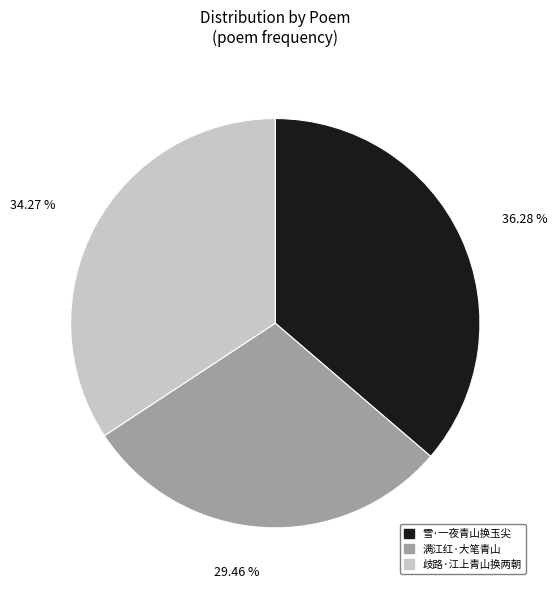

Combined, do 满江红·大笔青山 and 歧路·江上青山换两朝 account for over 50%?

Yes